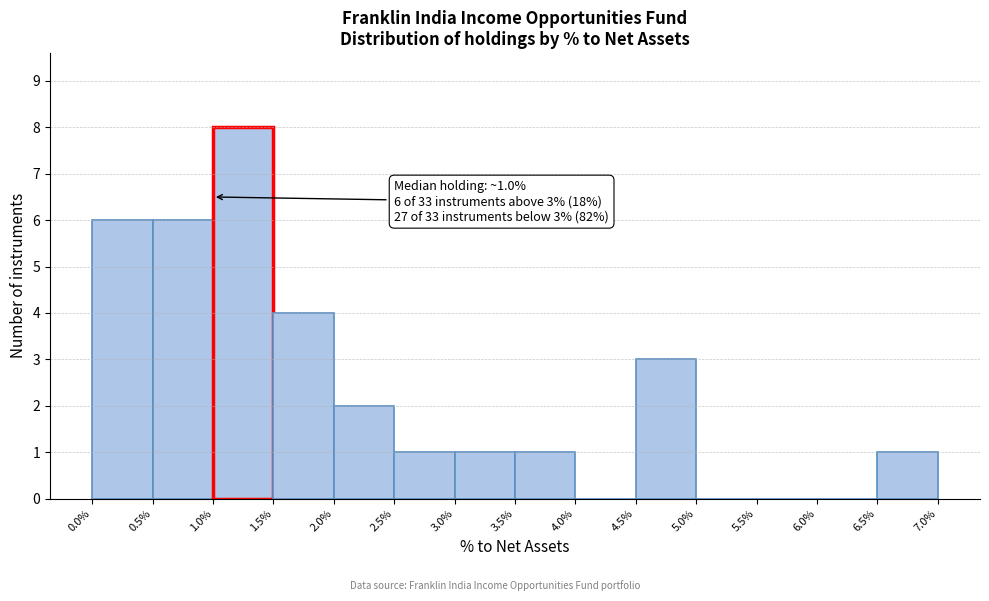

Over which range of the x-axis is the bar tallest?

1.0% to 1.5%